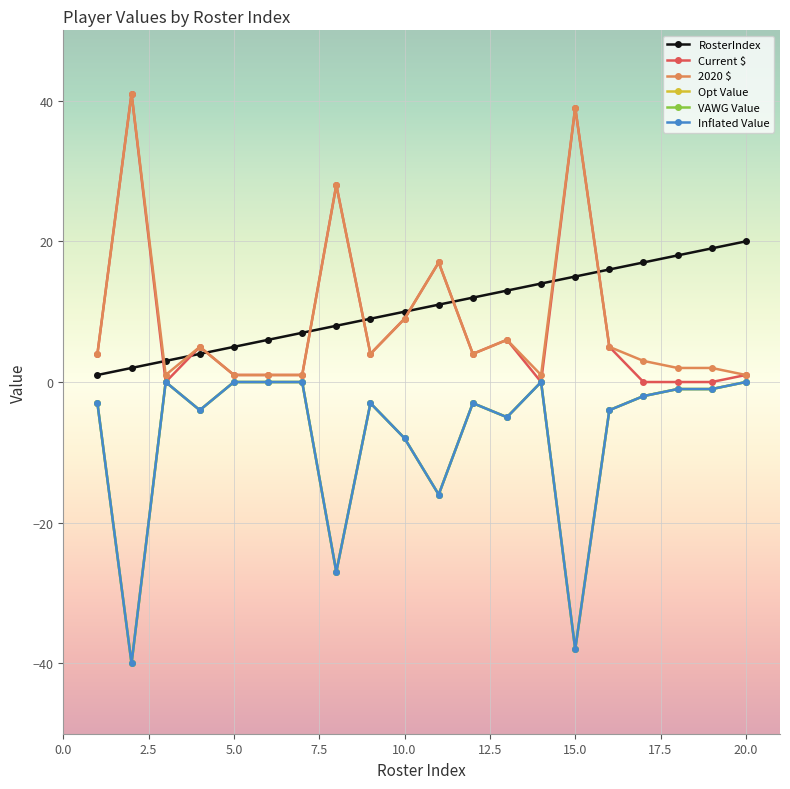

Reading left to right, transcribe all the data shown in this chart.

RosterIndex: 1=1	2=2	3=3	4=4	5=5	6=6	7=7	8=8	9=9	10=10	11=11	12=12	13=13	14=14	15=15	16=16	17=17	18=18	19=19	20=20
Current $: 1=4	2=41	3=0	4=5	5=1	6=1	7=1	8=28	9=4	10=9	11=17	12=4	13=6	14=0	15=39	16=5	17=0	18=0	19=0	20=1
2020 $: 1=4	2=41	3=1	4=5	5=1	6=1	7=1	8=28	9=4	10=9	11=17	12=4	13=6	14=1	15=39	16=5	17=3	18=2	19=2	20=1
Opt Value: 1=-3	2=-40	3=0	4=-4	5=0	6=0	7=0	8=-27	9=-3	10=-8	11=-16	12=-3	13=-5	14=0	15=-38	16=-4	17=-2	18=-1	19=-1	20=0
VAWG Value: 1=-3	2=-40	3=0	4=-4	5=0	6=0	7=0	8=-27	9=-3	10=-8	11=-16	12=-3	13=-5	14=0	15=-38	16=-4	17=-2	18=-1	19=-1	20=0
Inflated Value: 1=-3	2=-40	3=0	4=-4	5=0	6=0	7=0	8=-27	9=-3	10=-8	11=-16	12=-3	13=-5	14=0	15=-38	16=-4	17=-2	18=-1	19=-1	20=0